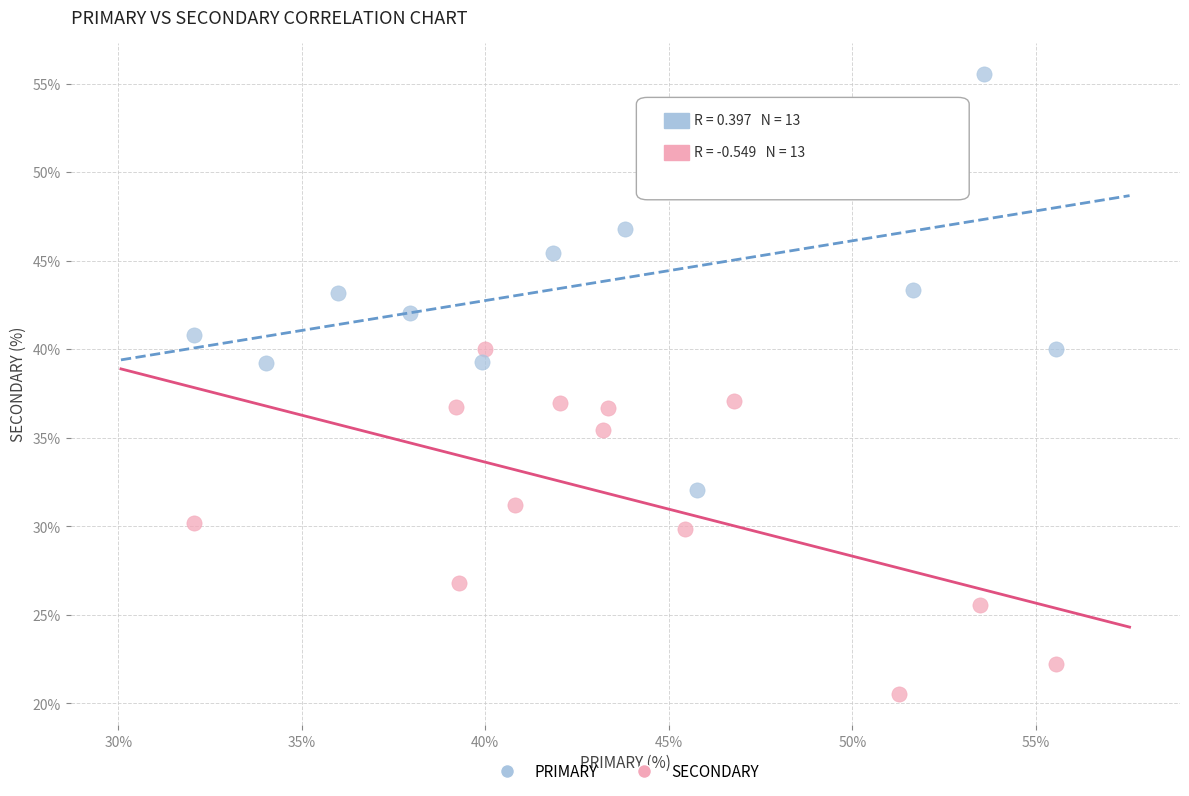

Which series reaches the maximum Y coordinate?

PRIMARY